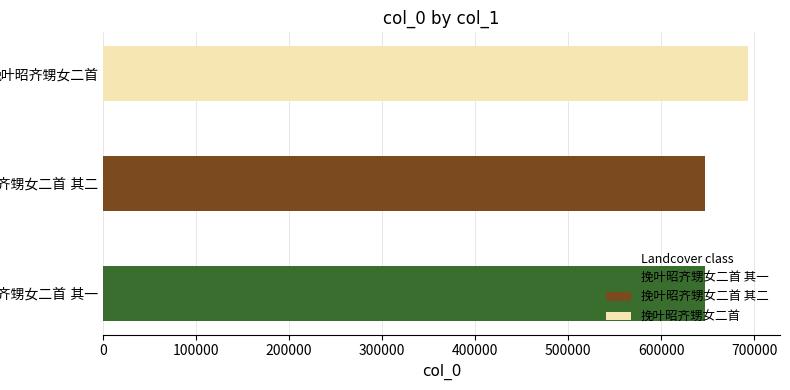

Read the value at 挽叶昭齐甥女二首 其一, to the nearest 50.

647150